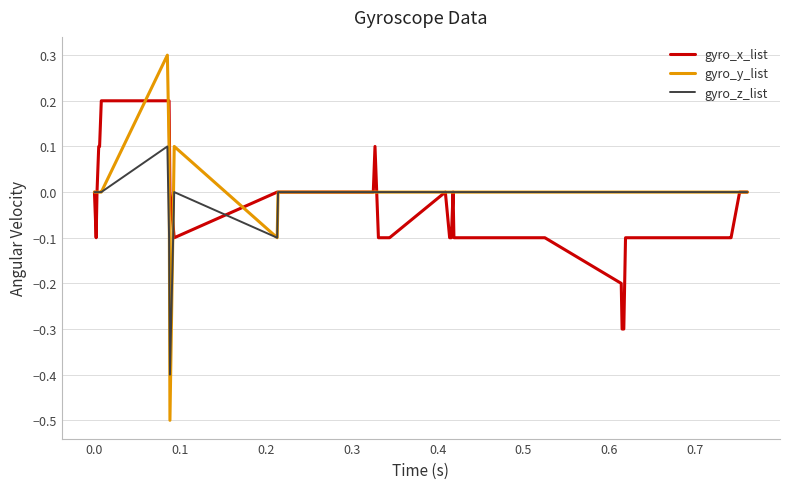

Count the gyro_x_list values in the range 0 to 1.

20